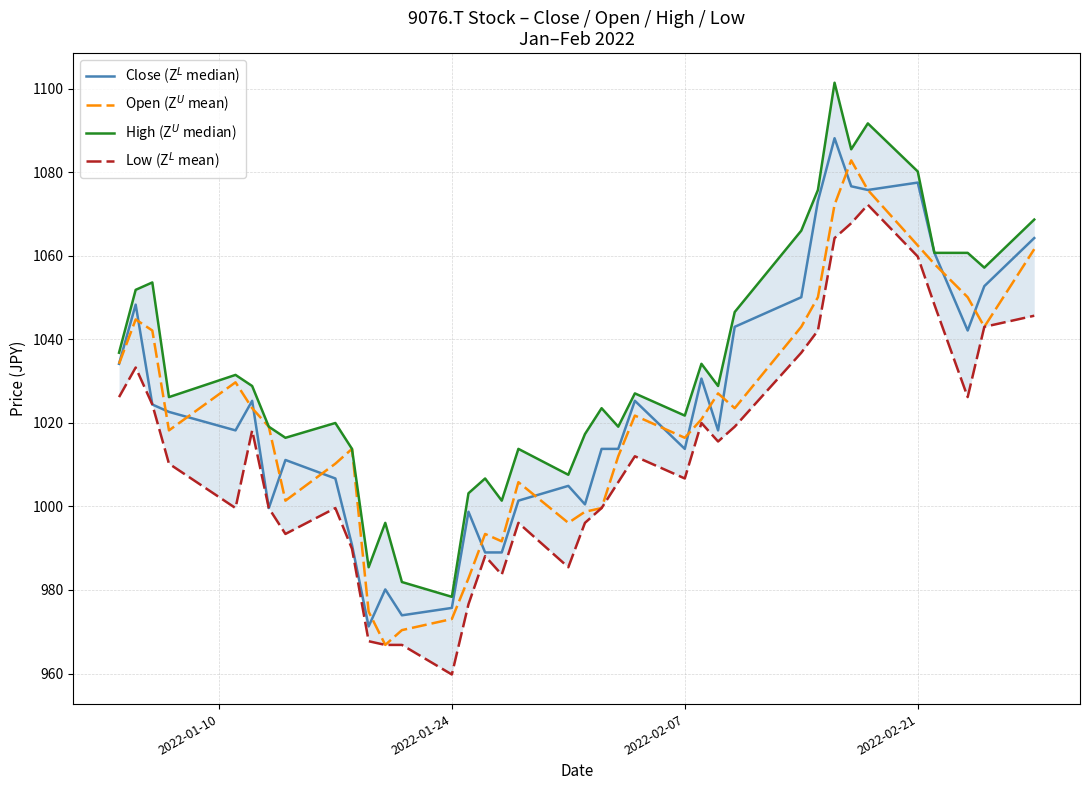

What is the sum of all Low (Z$^L$ mean) values?

37466.1